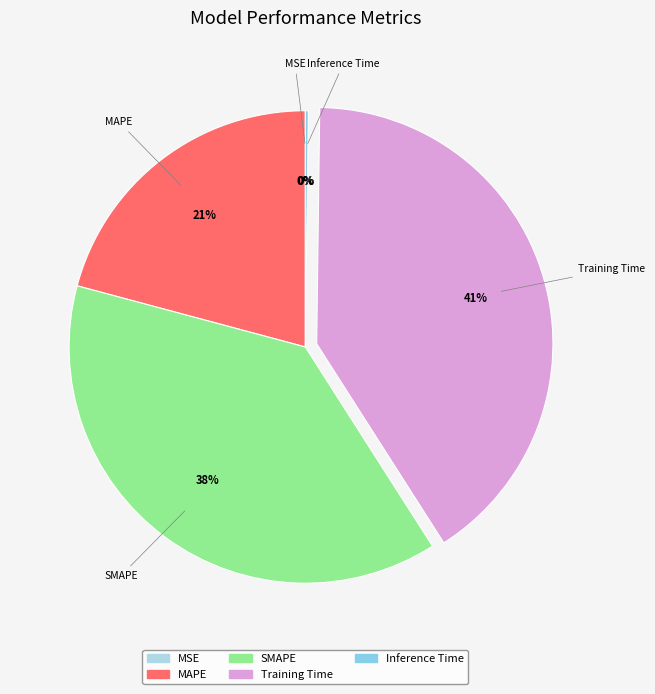

Do Training Time and SMAPE together represent more than half of the pie?

Yes